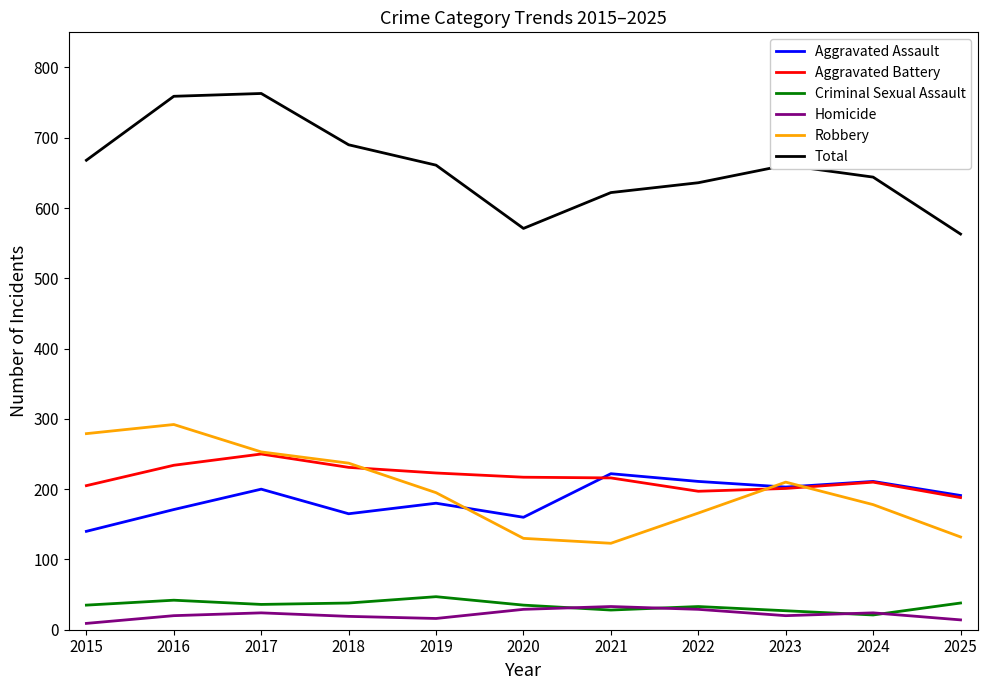

True or false: Robbery and Total intersect in this chart.

False